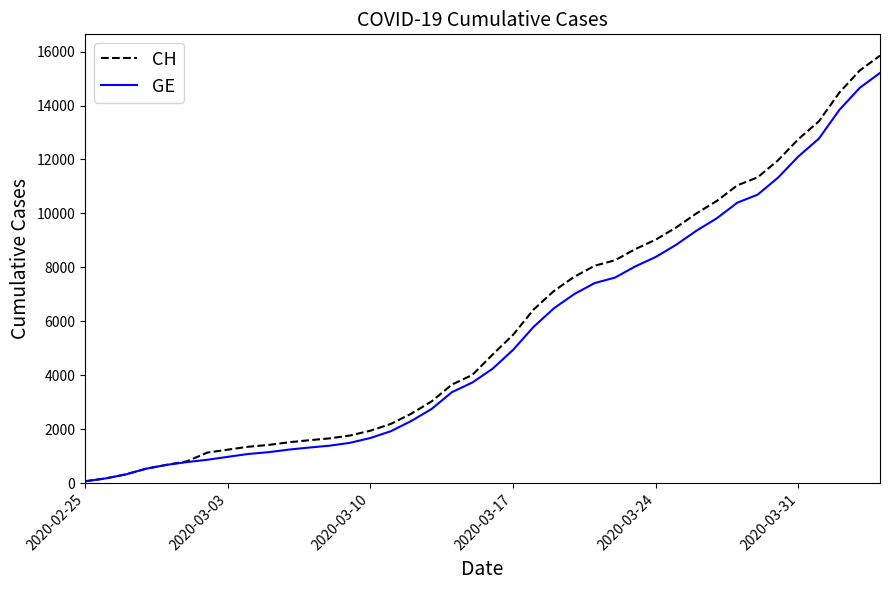

Which series has the largest range (max minus min)?

CH